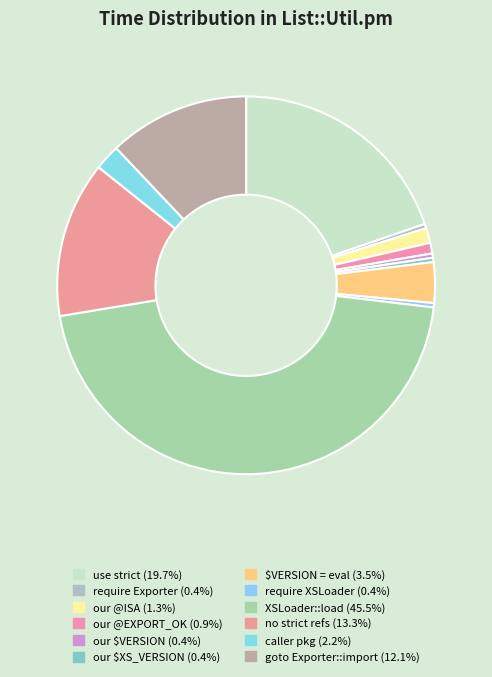

True or false: goto Exporter::import accounts for 1% of the total.

False